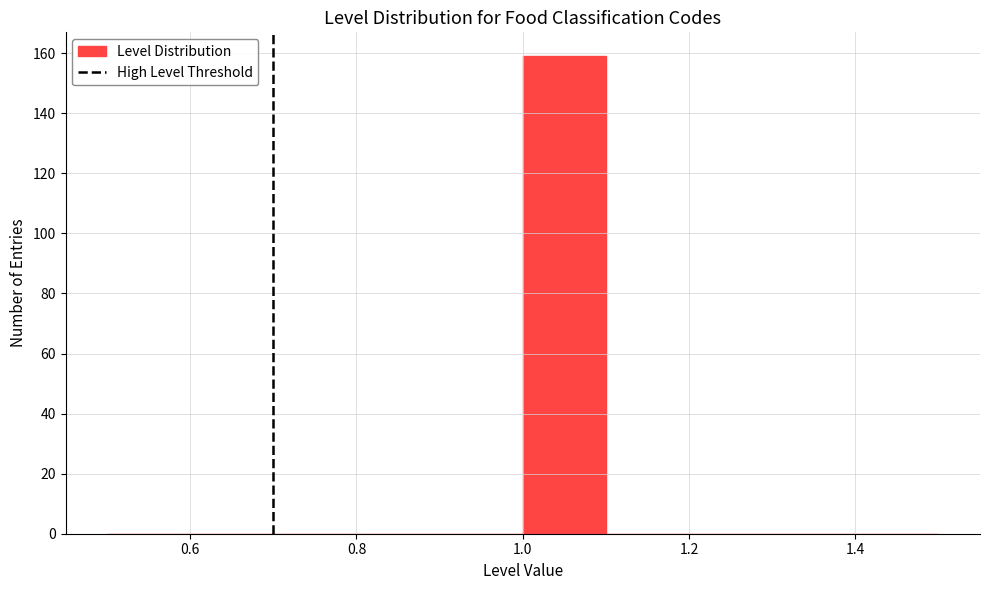

Reading left to right, list every bar in this chart as the range it spans on the x-axis followed by its height. The values are not printed on the chart, so give them approximately, as read against the axis.

0.5 to 0.6: 0
0.6 to 0.7: 0
0.7 to 0.8: 0
0.8 to 0.9: 0
0.9 to 1.0: 0
1.0 to 1.1: 160
1.1 to 1.2: 0
1.2 to 1.3: 0
1.3 to 1.4: 0
1.4 to 1.5: 0